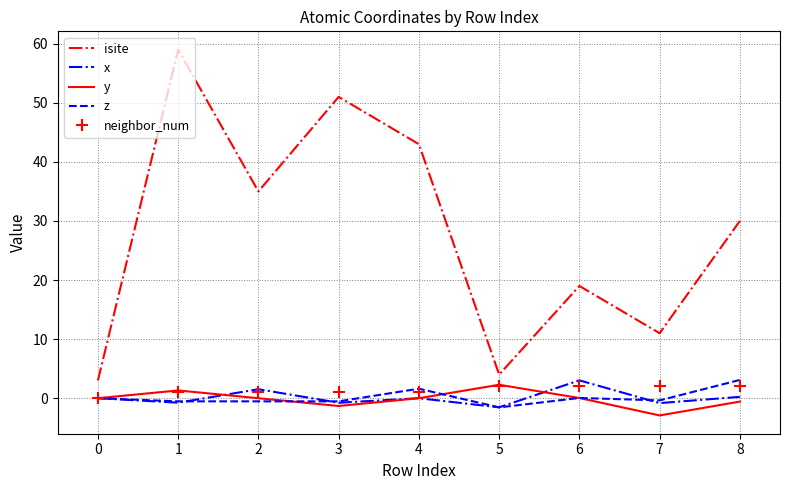

The x series shows 3.0 at 6. True or false?

True